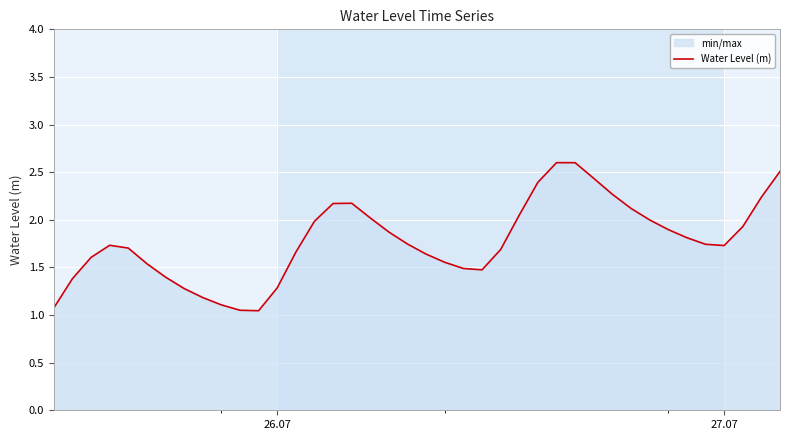

What is the maximum value shown in the chart?

2.6